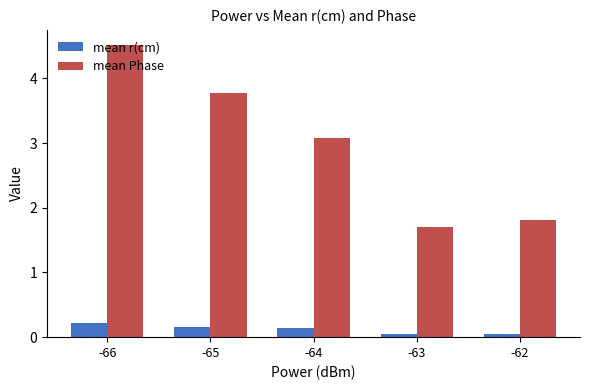

Is the value of mean Phase at -66 greater than the value of mean r(cm) at -66?

Yes